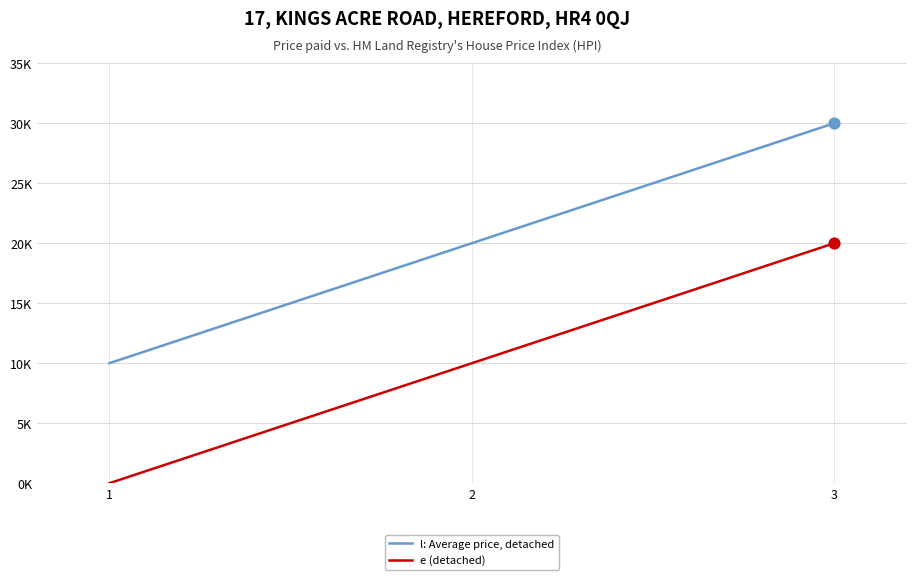

What are all the series names shown in the legend?

l: Average price, detached, e (detached)